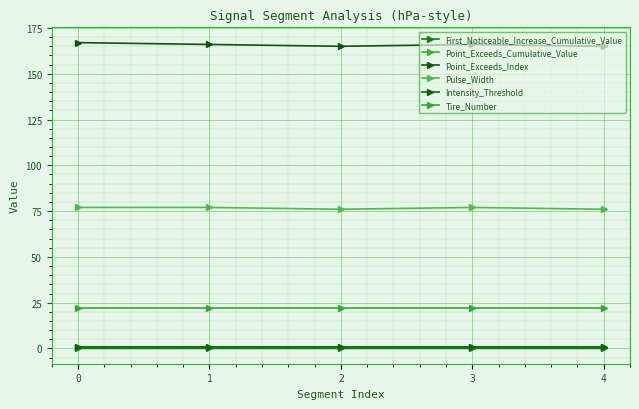

What is the value of the Tire_Number point at the 1st from the left?

22.0